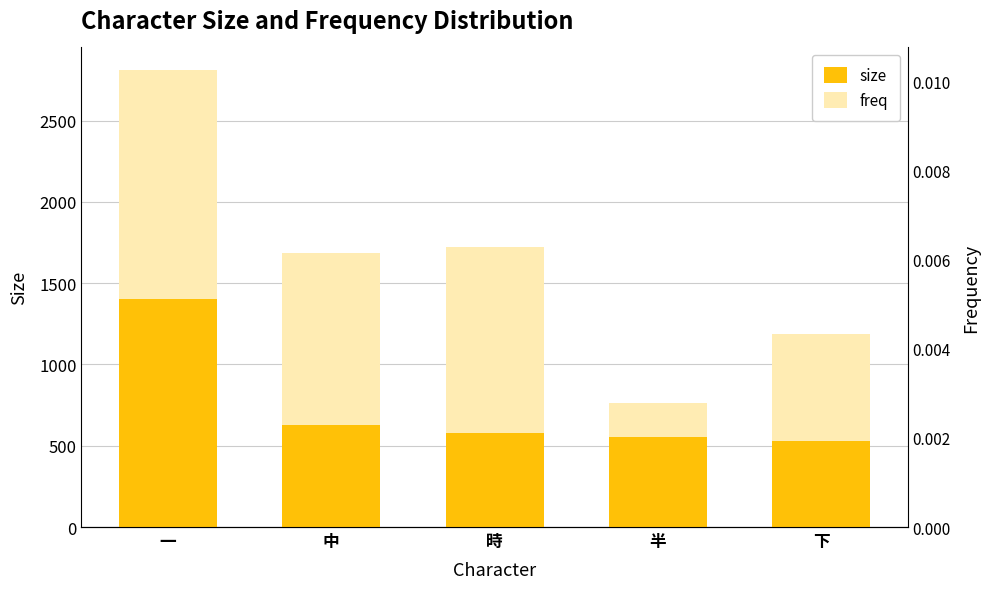

How many categories are shown in the chart?

5